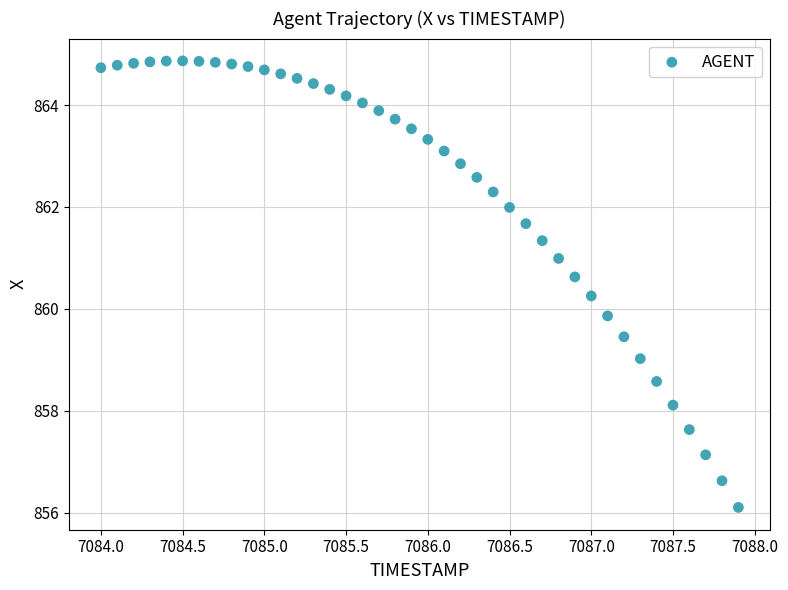

What Y value in the scatter plot is closest to 860?

859.9